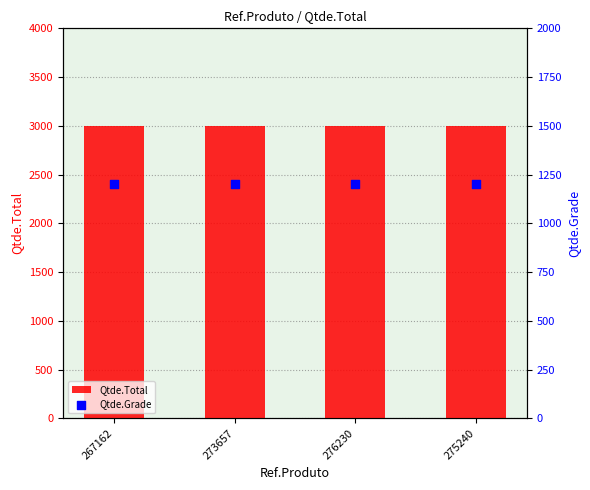

At which category is the sum across all series the highest?

267162